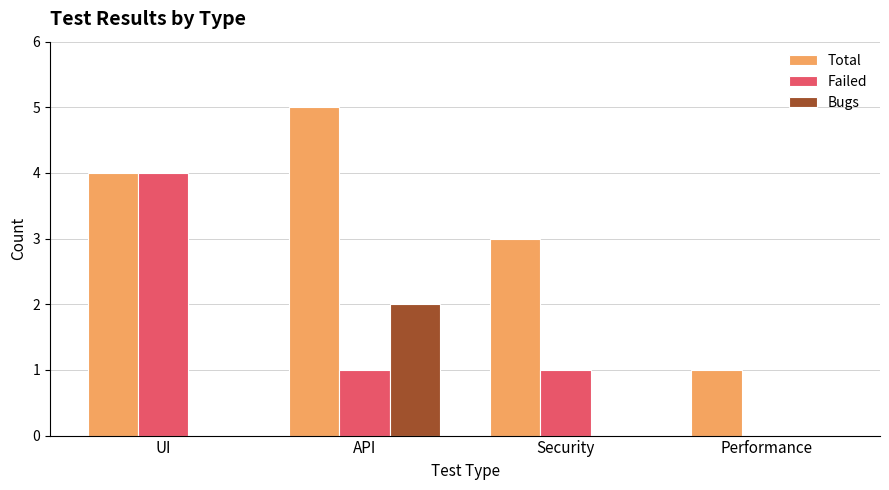

Is it true that Failed equals 1 at API?

True